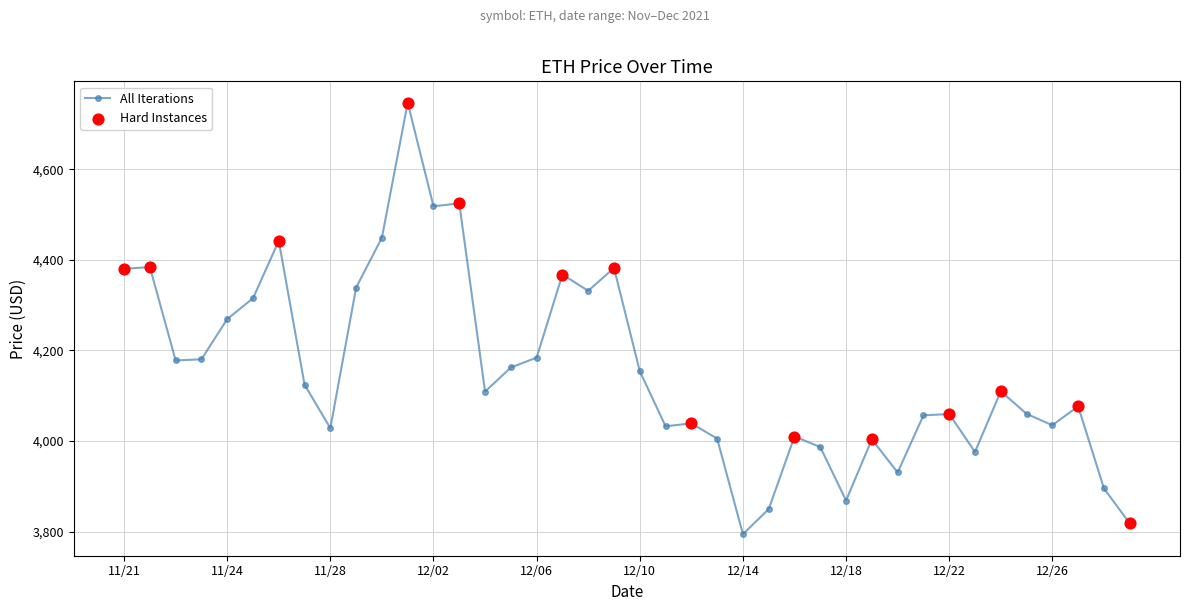

What is the value of the 7th point from the left?

4442.0